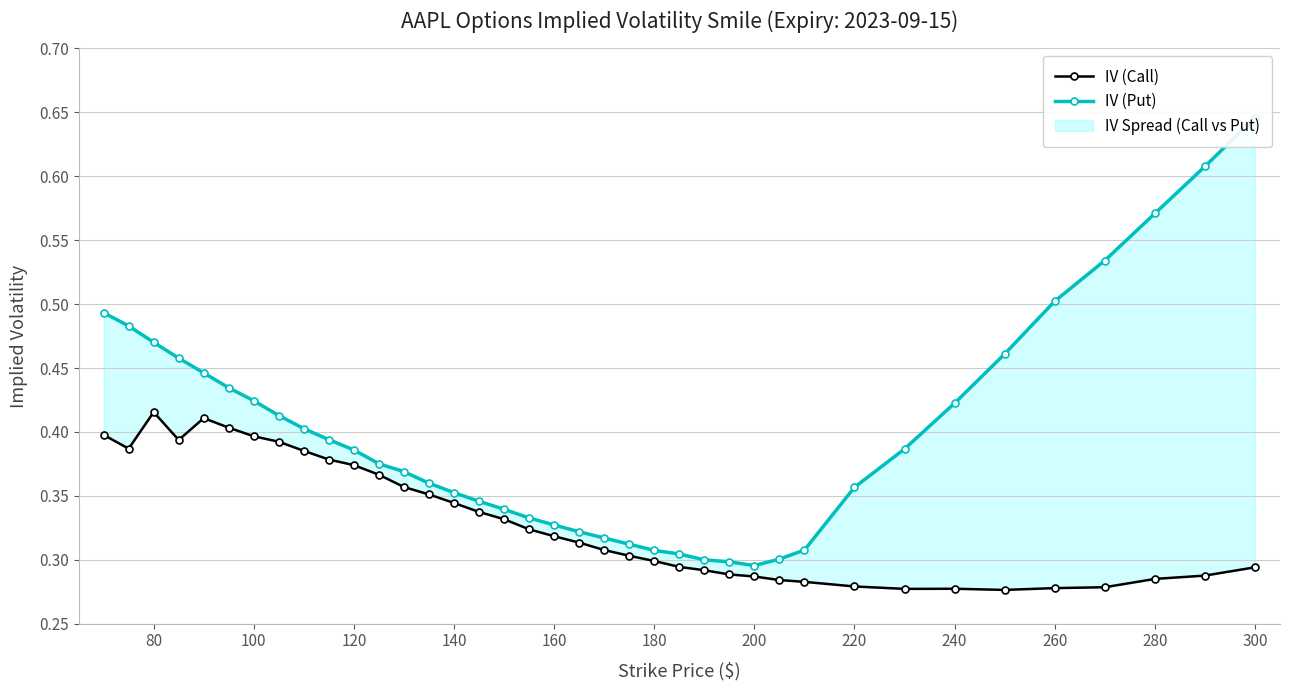

What is the difference between the maximum and minimum values in the IV (Put) series?

0.4